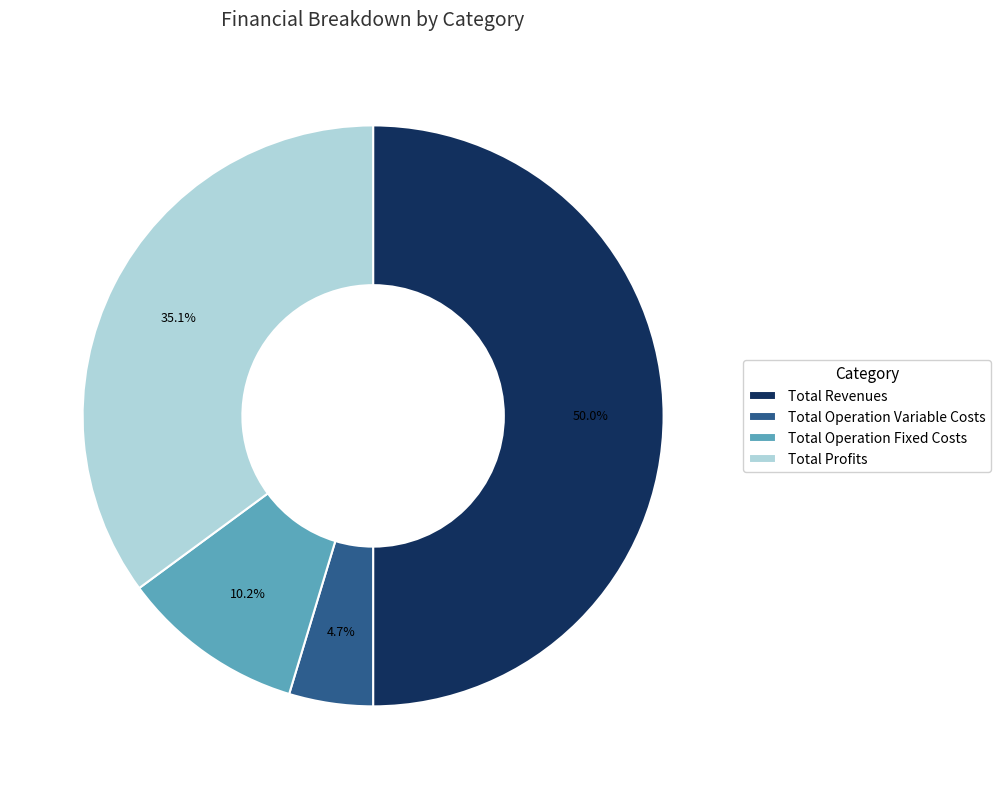

Which has a higher value, Total Profits or Total Operation Variable Costs?

Total Profits